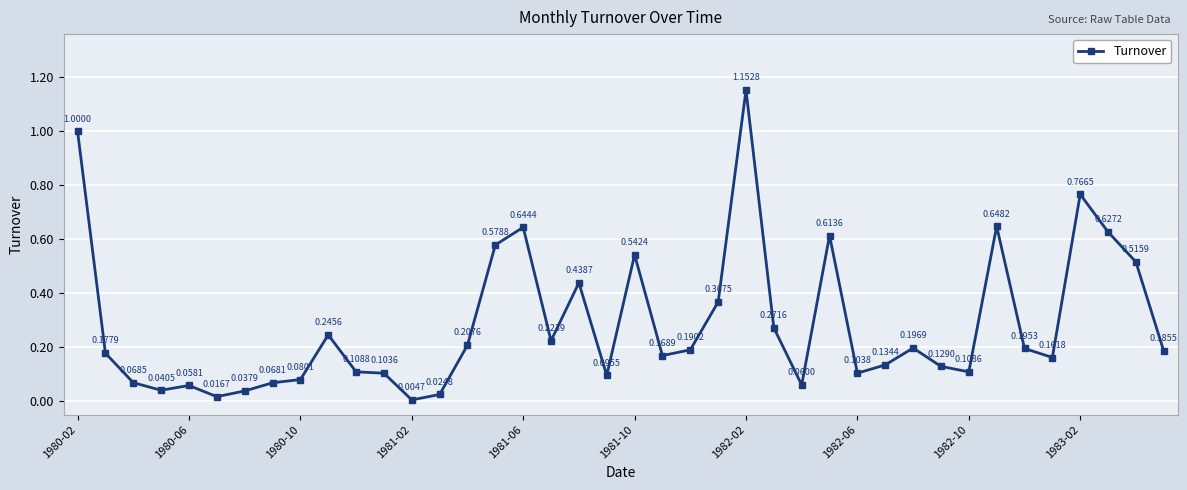

What is the difference between the maximum and minimum values?

1.1